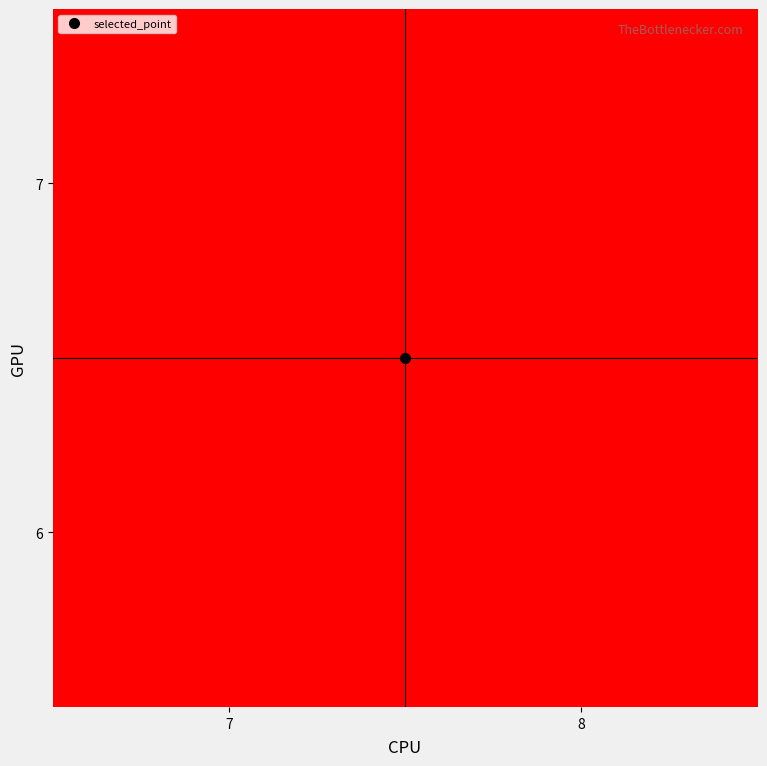

What is the spread (max minus min) of values at 8?

1